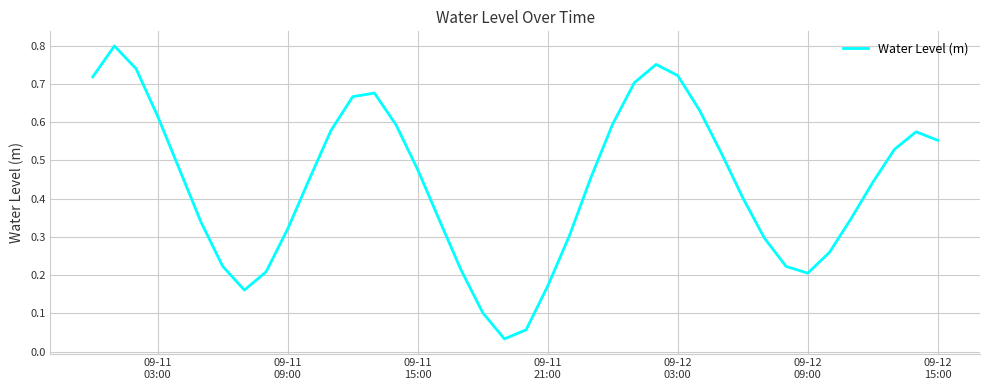

How many points are higher than both their immediate neighbors (excluding endpoints)?

4